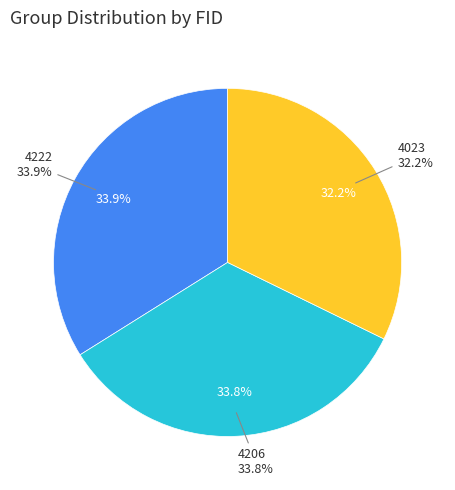

To the nearest percent, what portion does 4023 represent?

32%